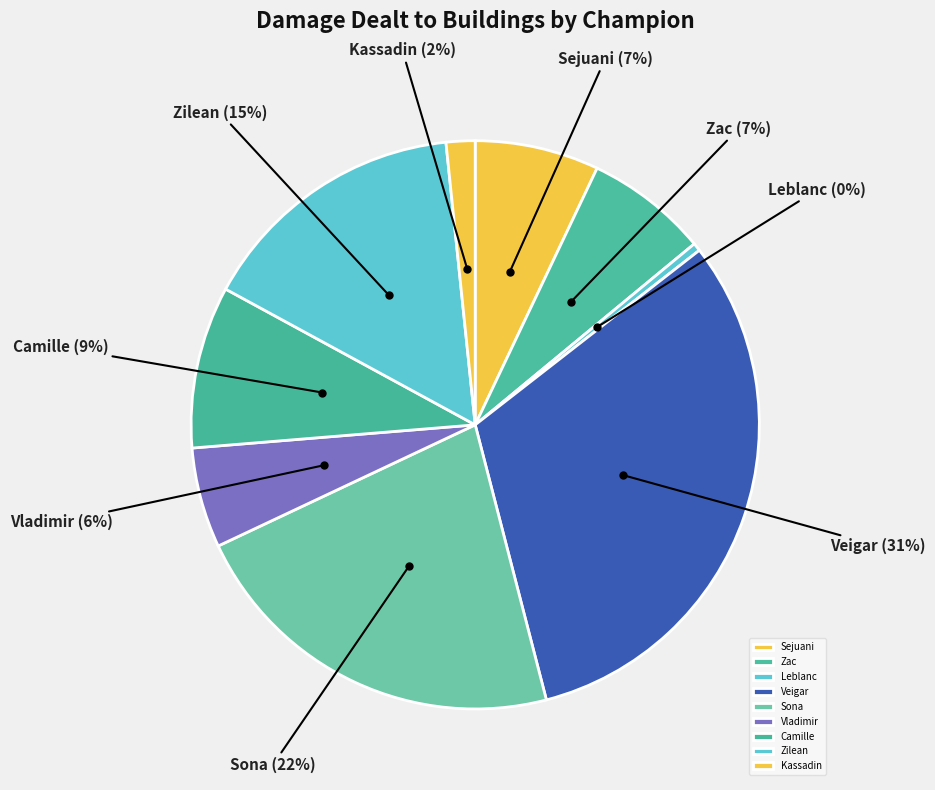

Approximately how many times larger is the value at Camille compared to Sejuani?

1.3